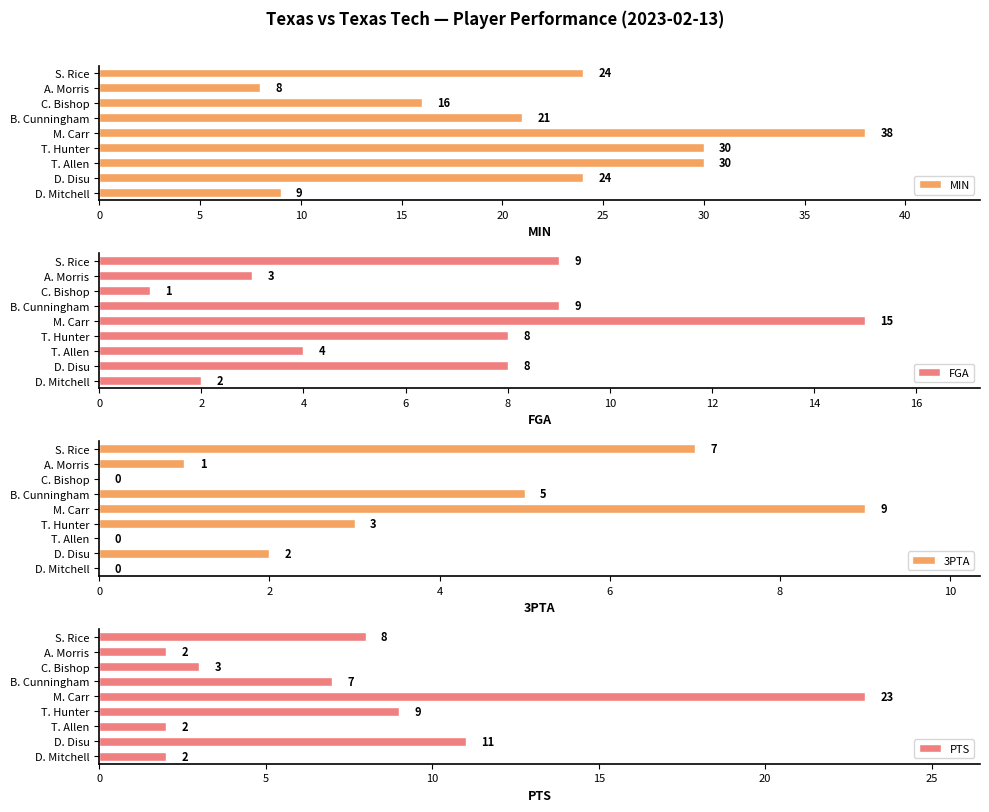

What is the maximum value for 3PTA?

9